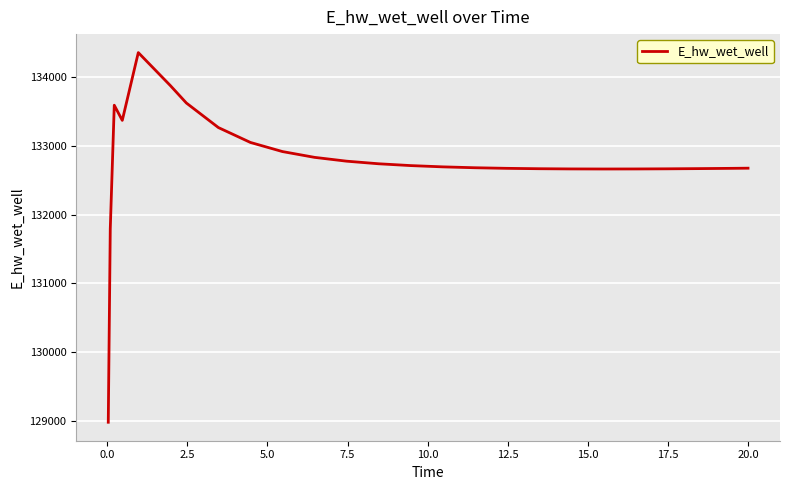

What is the smallest value displayed?

128975.5